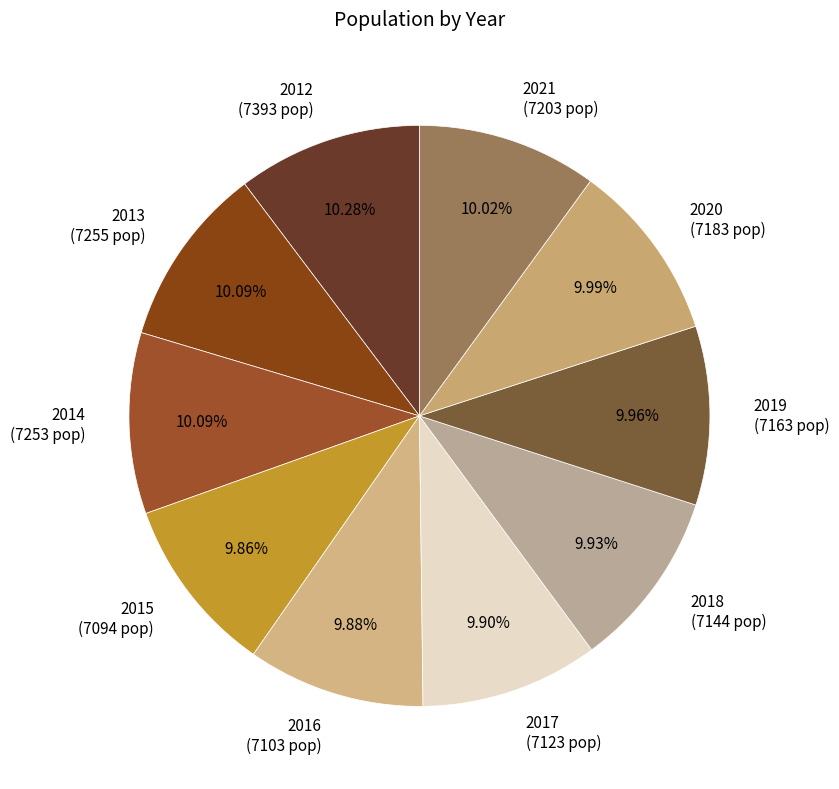

Count the number of slices in the pie.

10